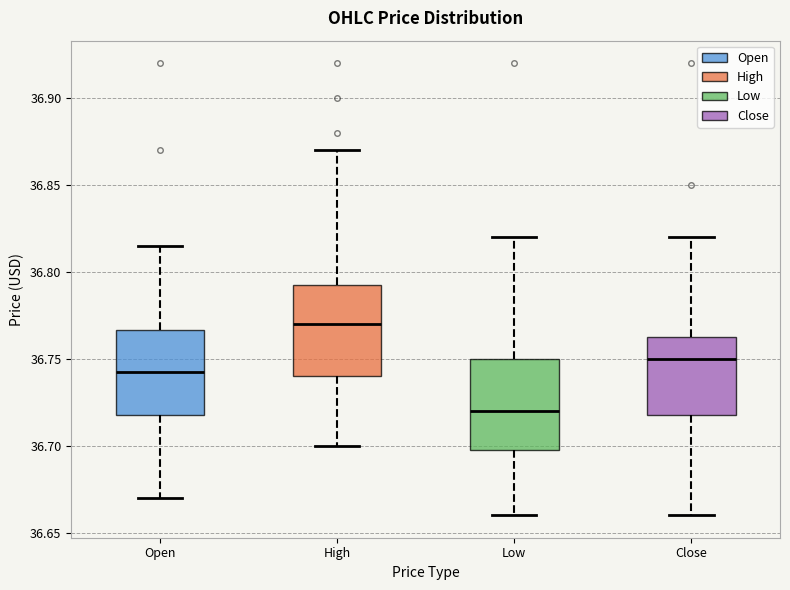

Reading left to right, read every box against the y-axis: the position of its median line, the range the box covers, and the ends of its whiskers. The values are not printed on the chart, so give them approximately, as read against the axis.

Open: median 36.745, box 36.720 to 36.765, whiskers 36.670 to 36.815
High: median 36.770, box 36.740 to 36.795, whiskers 36.700 to 36.870
Low: median 36.720, box 36.700 to 36.750, whiskers 36.660 to 36.820
Close: median 36.750, box 36.720 to 36.765, whiskers 36.660 to 36.820